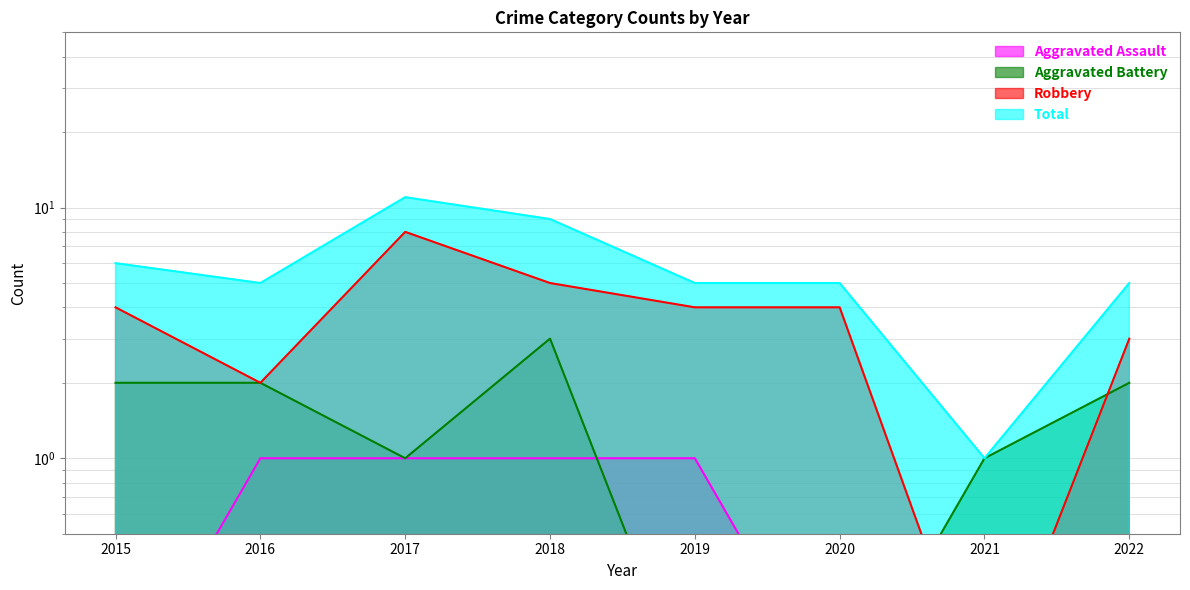

What is the sum of the Robbery values at 2017 and 2016?

10.0